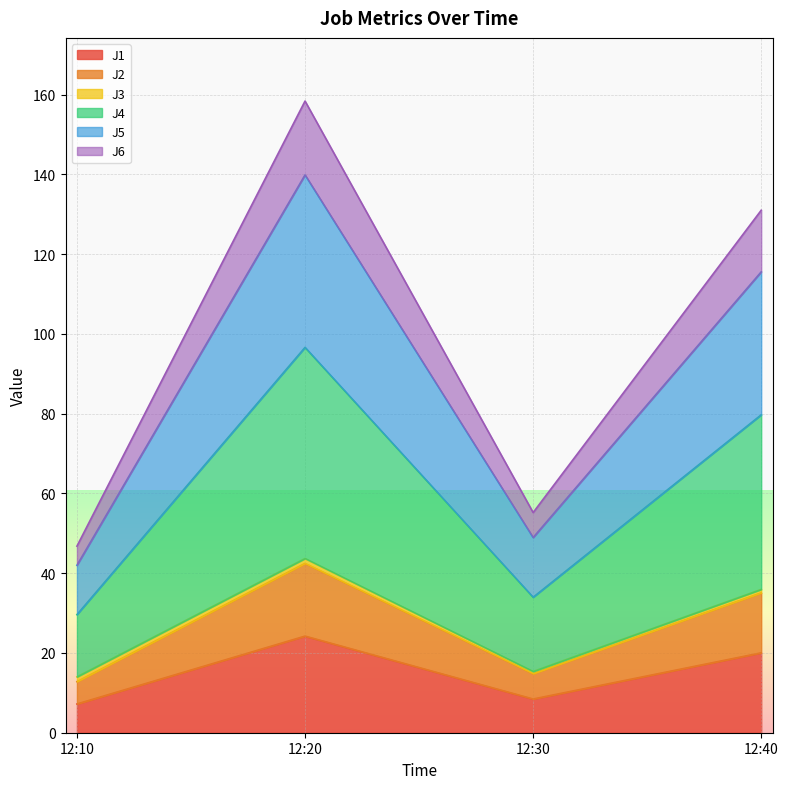

What is the maximum value for J1?

24.2